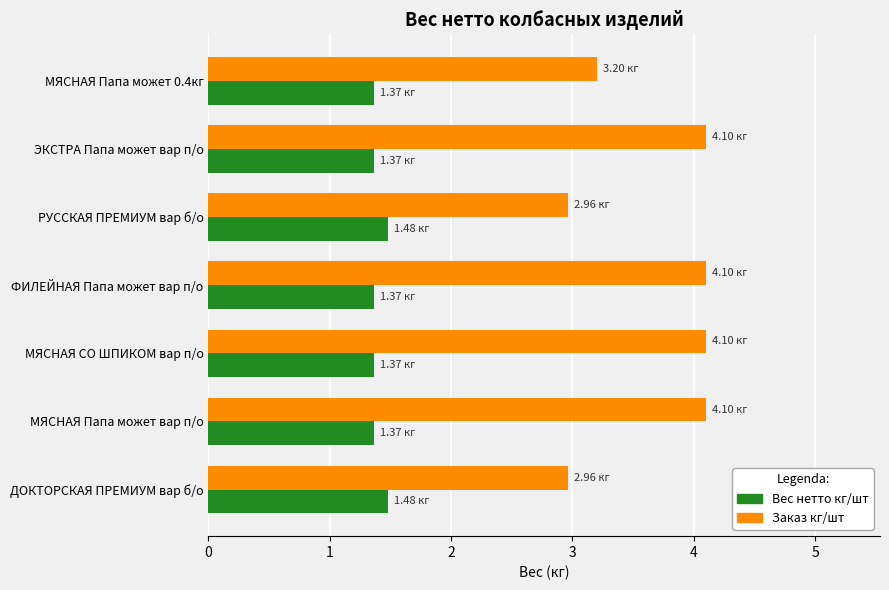

What is the average value of the Заказ кг/шт series?

3.6